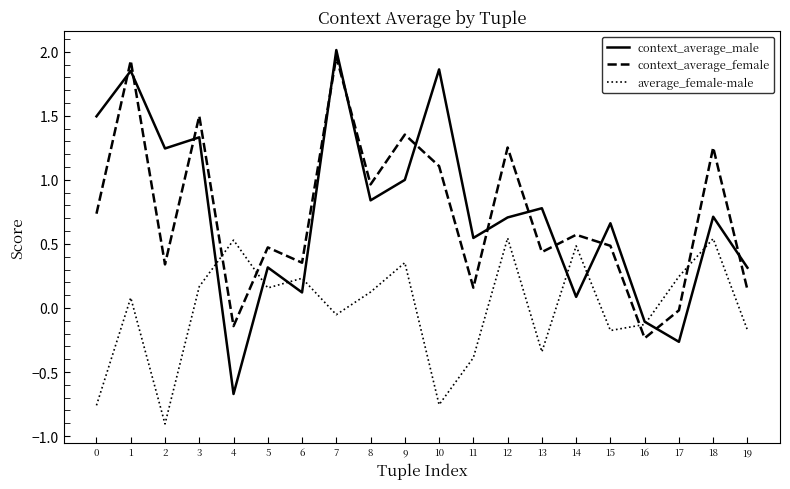

How many values in the average_female-male series are below 0?

9